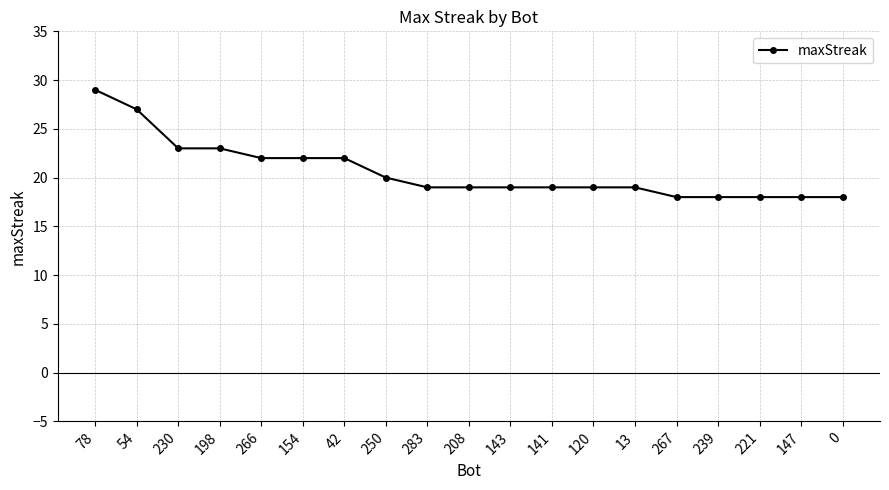

What is the smallest value displayed?

18